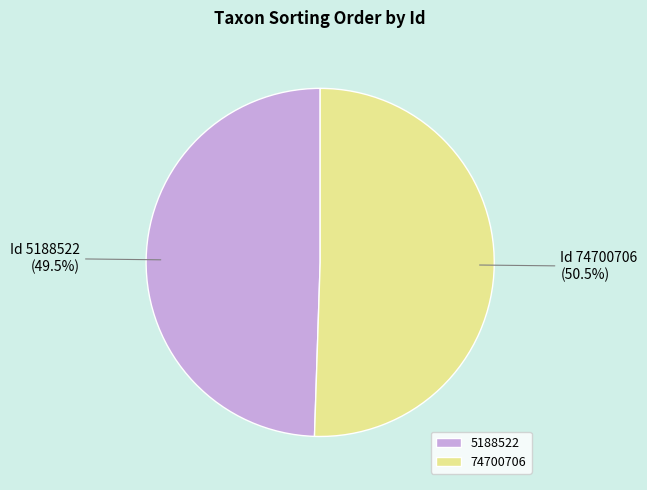

Combined, do 74700706 and 5188522 account for over 50%?

Yes